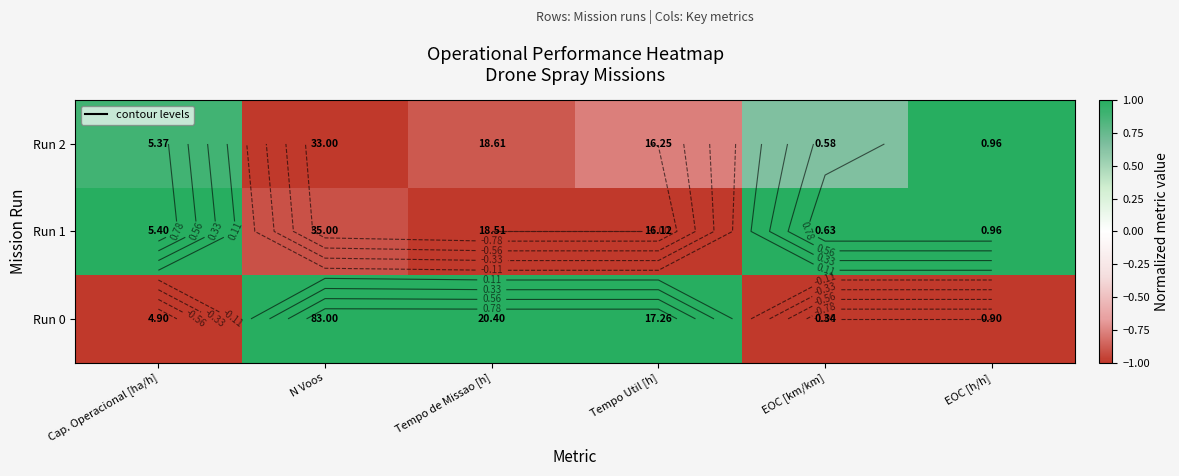

True or false: Run 2 has a value of 0.4 at EOC [km/km].

False